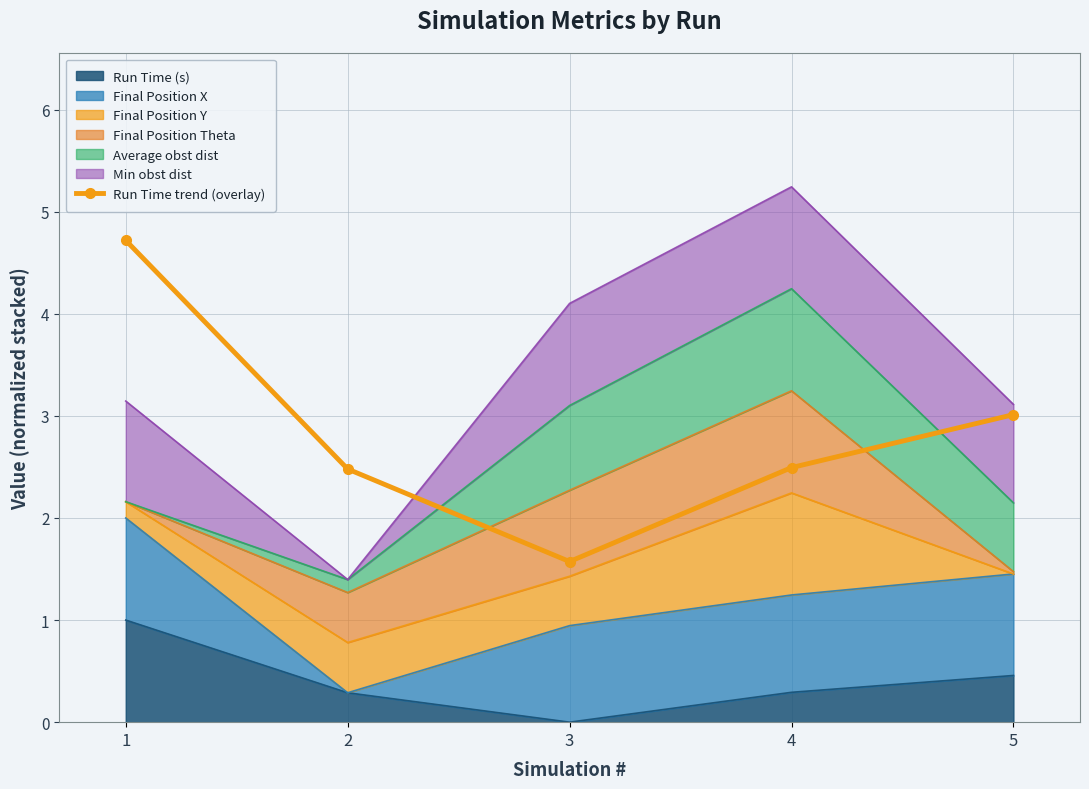

Reading left to right, list all the values displayed in this chart.

1=4.7	2=2.5	3=1.6	4=2.5	5=3.0